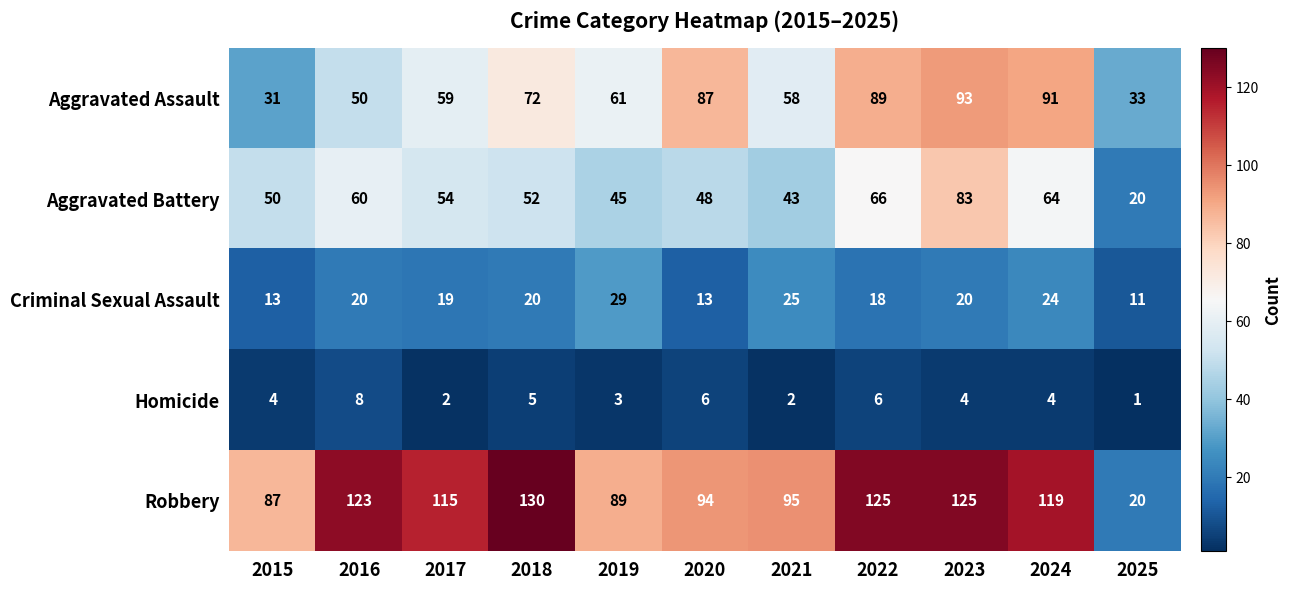

What is the difference between the highest and lowest values at 2016?

115